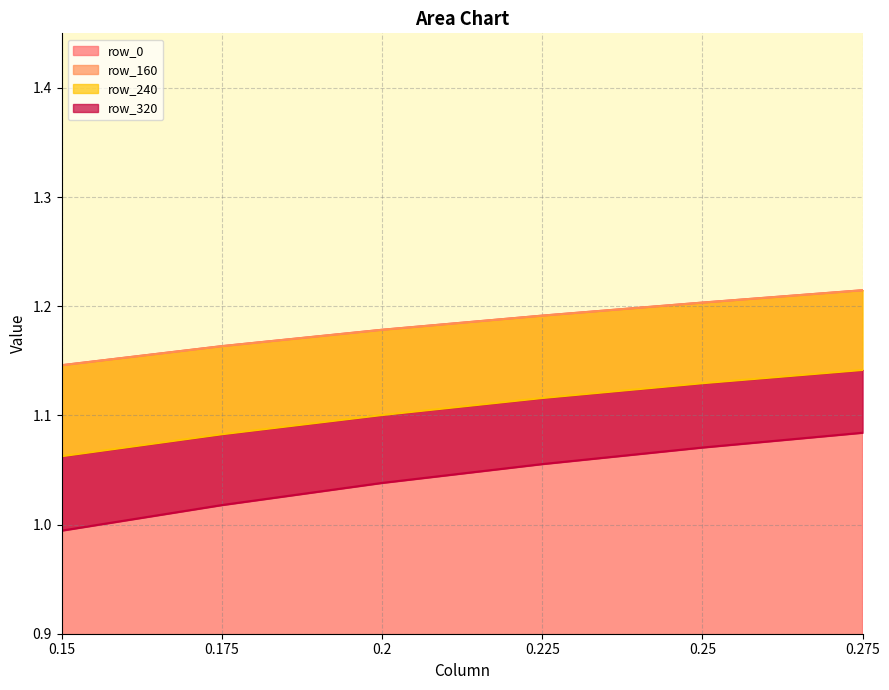

How many row_0_line values are between 1 and 2?

6